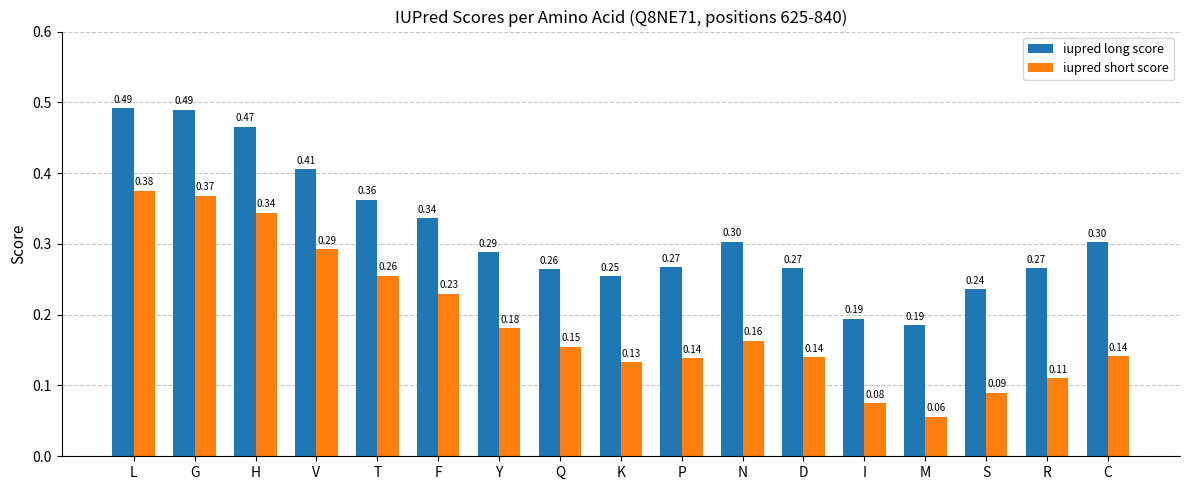

Rank the series by their maximum value, from lowest to highest.

iupred short score, iupred long score